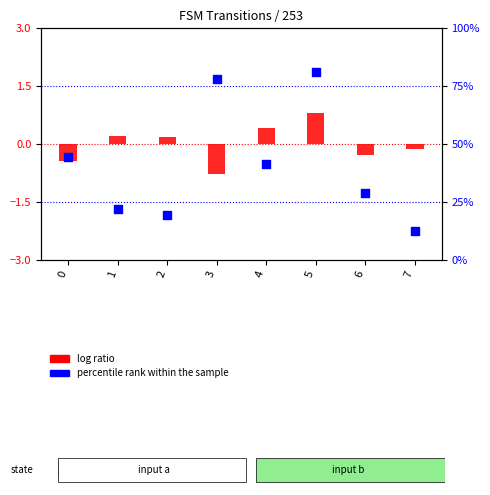

Which series has the widest spread of Y values?

percentile rank within the sample